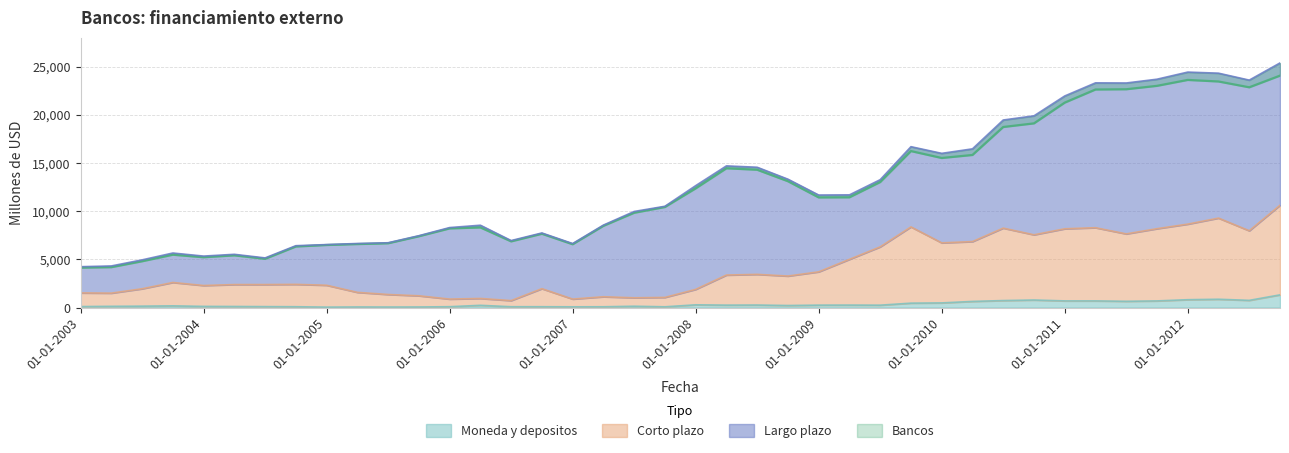

What is the maximum value for Moneda y depositos?

1316